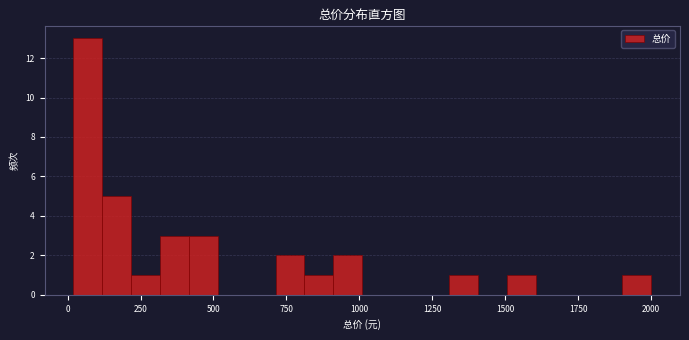

Read against the x-axis, roughly where is the centre of the tallest bar?

50